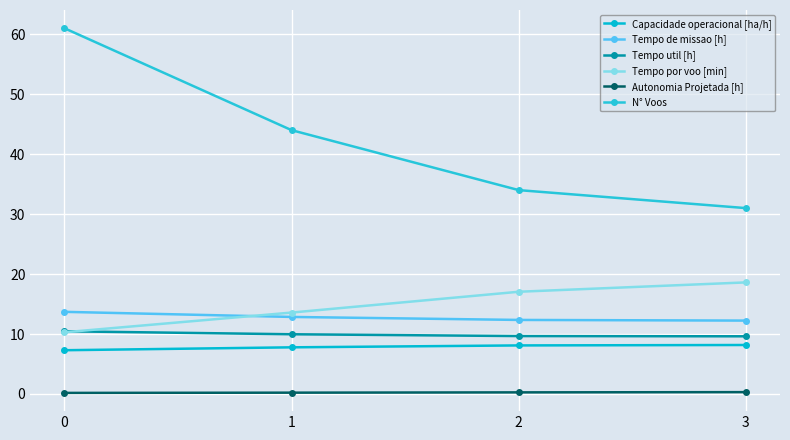

The Autonomia Projetada [h] series shows 0.2 at 1. True or false?

True